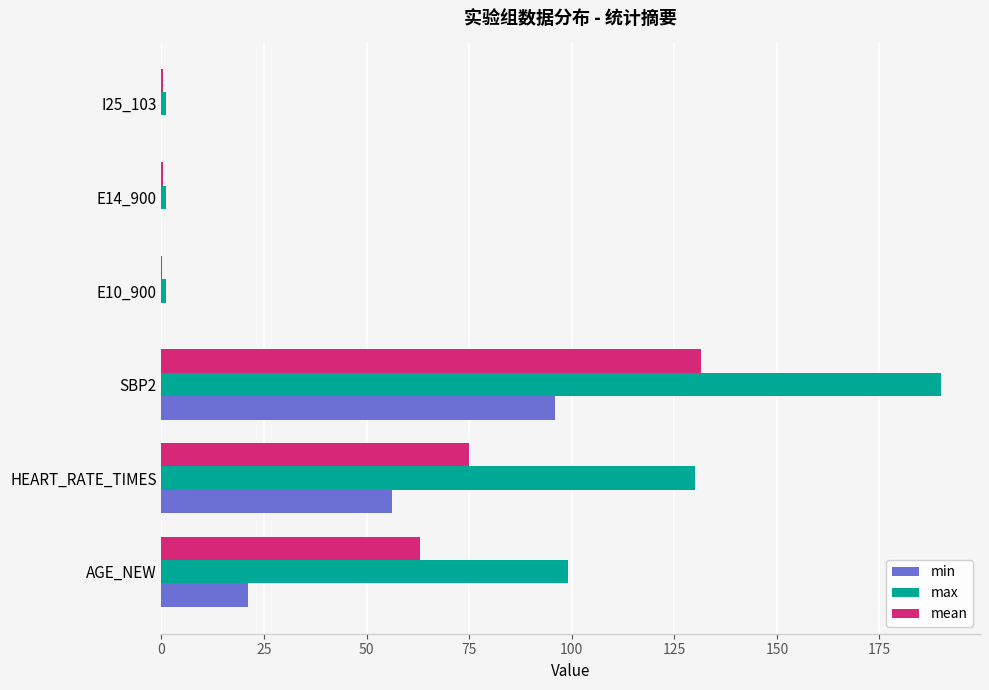

What is the sum of all min values?

173.1